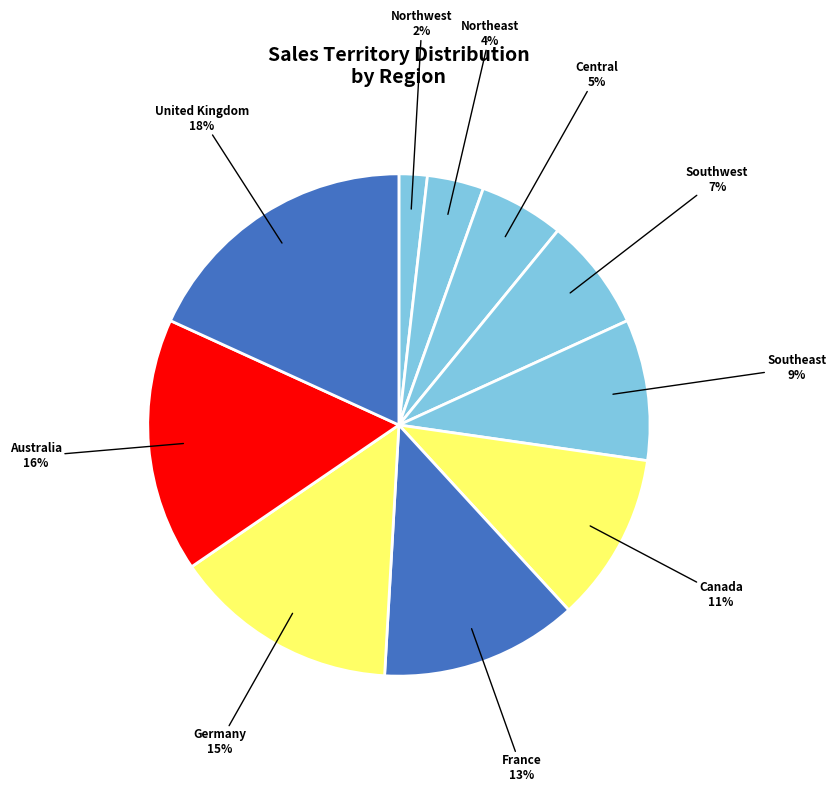

Rank the categories by value from highest to lowest.

United Kingdom, Australia, Germany, France, Canada, Southeast, Southwest, Central, Northeast, Northwest